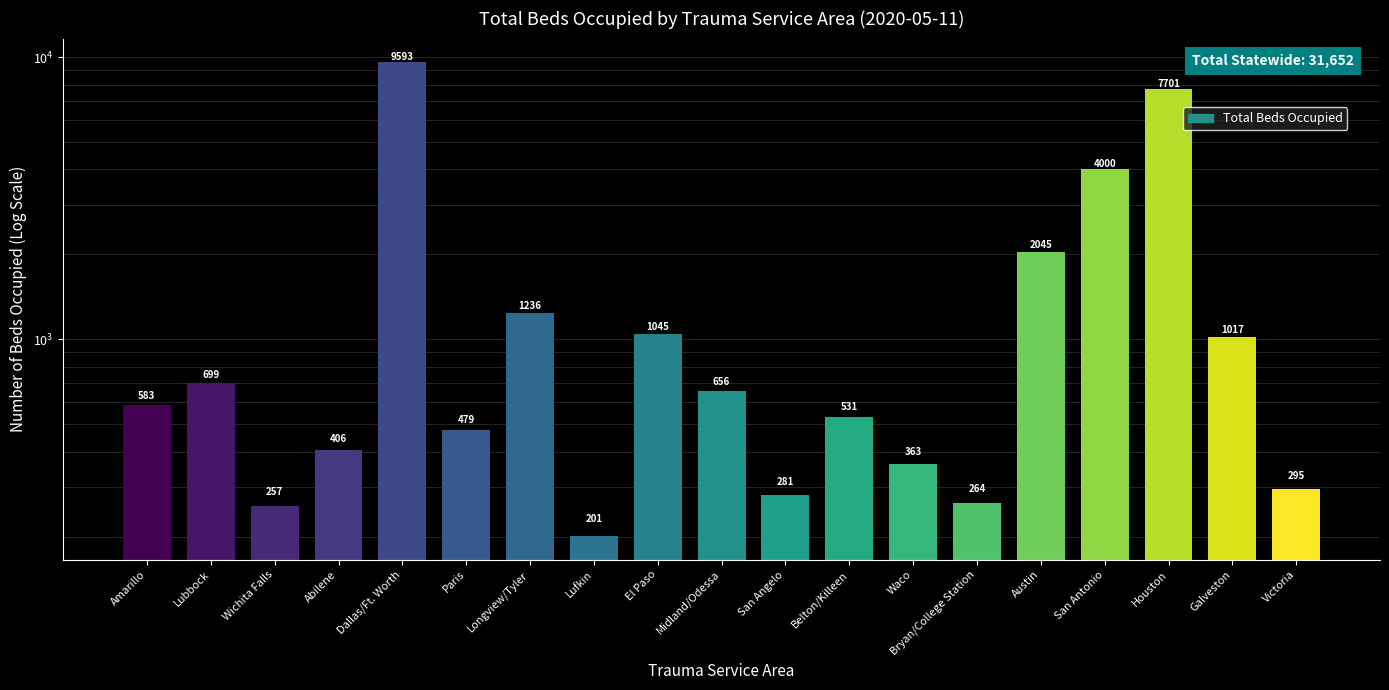

Are the bars horizontal?

No